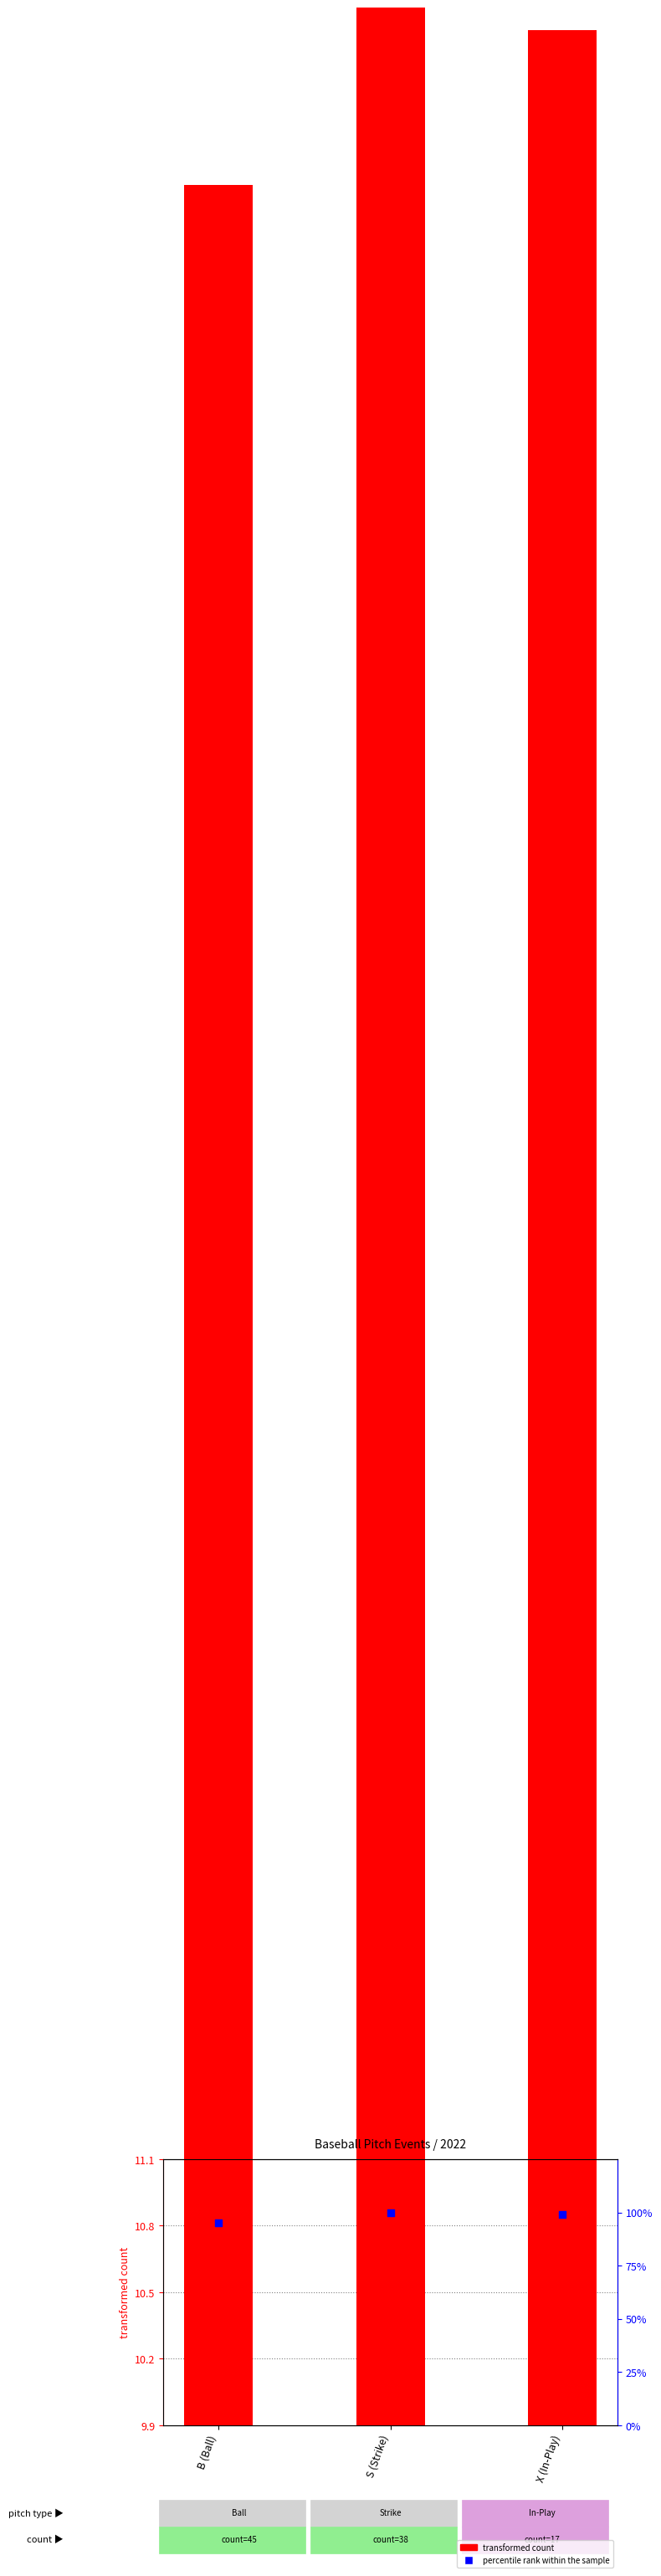

At which category is the sum across all series the highest?

S (Strike)